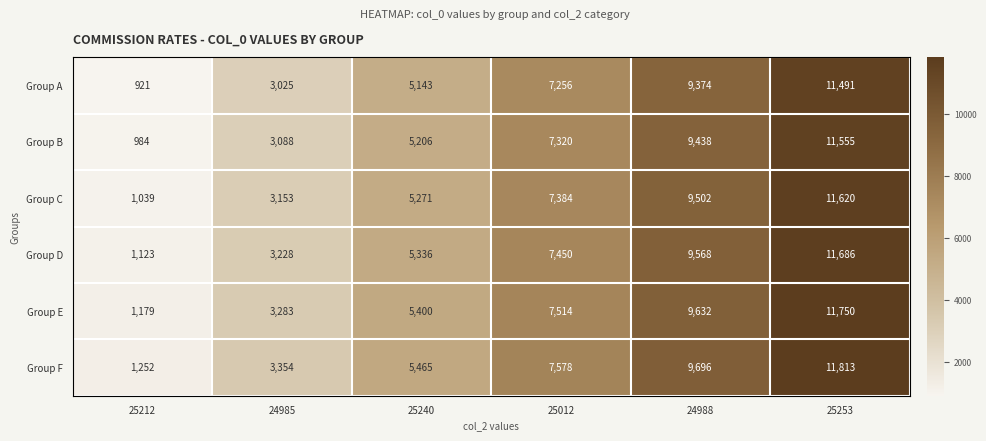

The value of Group A at 24988 is 9374. True or false?

True